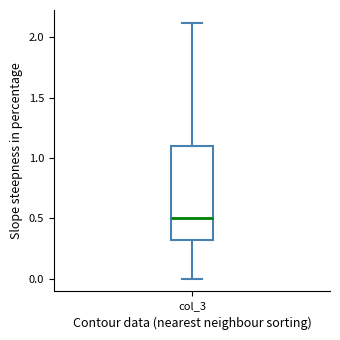

Read this box plot against the y-axis: the position of the median line, the range covered by the box, and the ends of both whiskers. The values are not printed on the chart, so give them approximately, as read against the axis.

median 0.5, box 0.3 to 1.1, whiskers 0.0 to 2.1